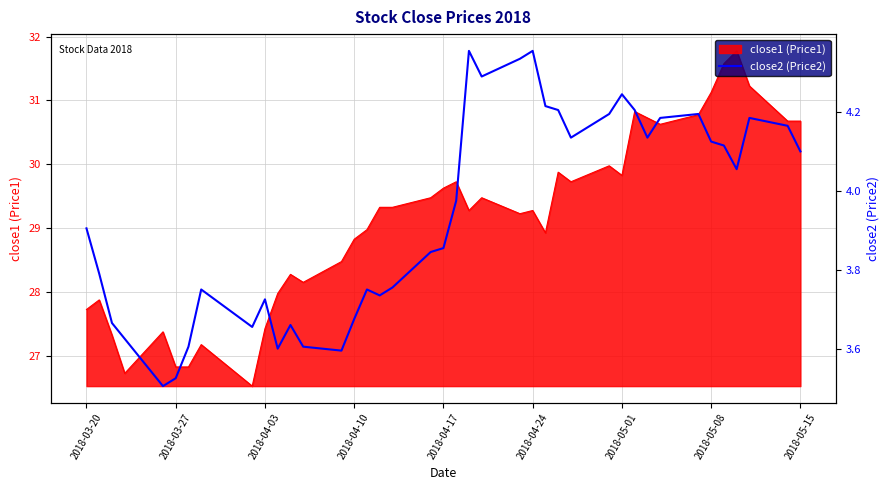

The value of close1 (Price1) at 2018-05-01 is 29.8. True or false?

True